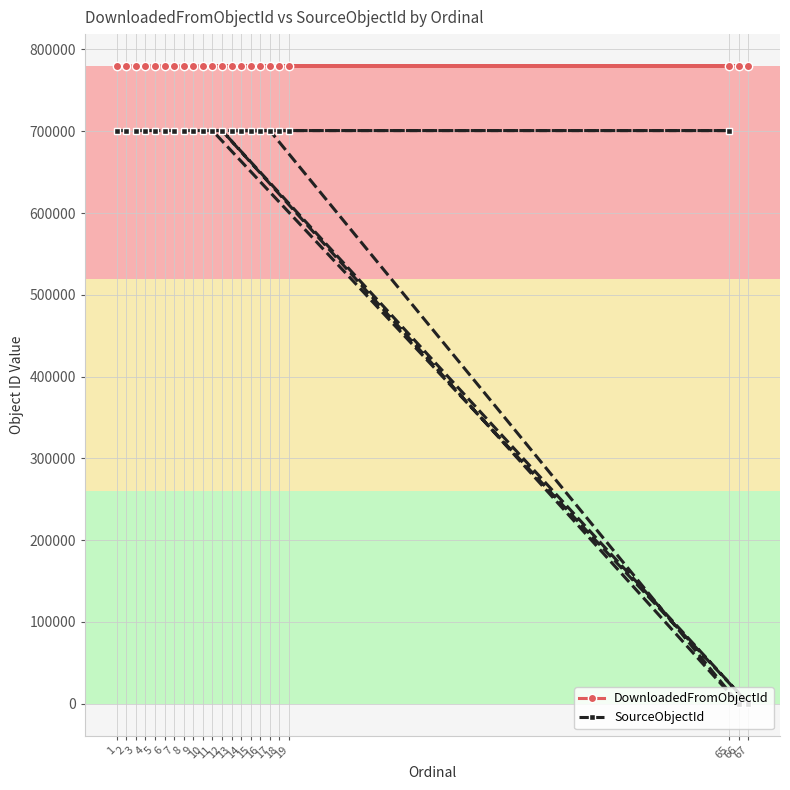

Rank the series at 7 from highest to lowest value.

DownloadedFromObjectId, SourceObjectId